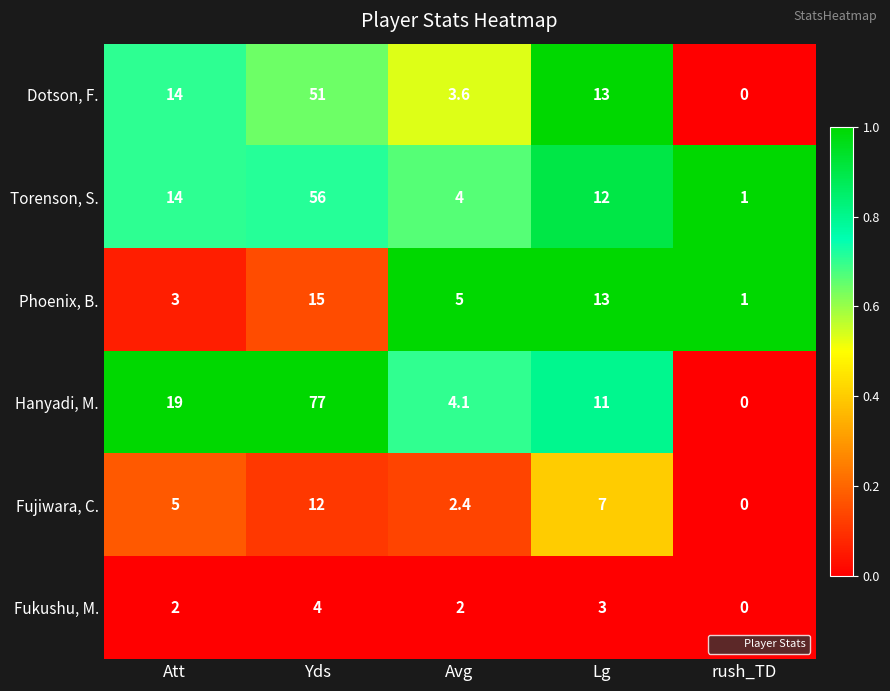

Reading left to right, transcribe all the data shown in this chart.

Dotson, F.: Att=14.0	Yds=51.0	Avg=3.6	Lg=13.0	rush_TD=0.0
Torenson, S.: Att=14.0	Yds=56.0	Avg=4.0	Lg=12.0	rush_TD=1.0
Phoenix, B.: Att=3.0	Yds=15.0	Avg=5.0	Lg=13.0	rush_TD=1.0
Hanyadi, M.: Att=19.0	Yds=77.0	Avg=4.1	Lg=11.0	rush_TD=0.0
Fujiwara, C.: Att=5.0	Yds=12.0	Avg=2.4	Lg=7.0	rush_TD=0.0
Fukushu, M.: Att=2.0	Yds=4.0	Avg=2.0	Lg=3.0	rush_TD=0.0